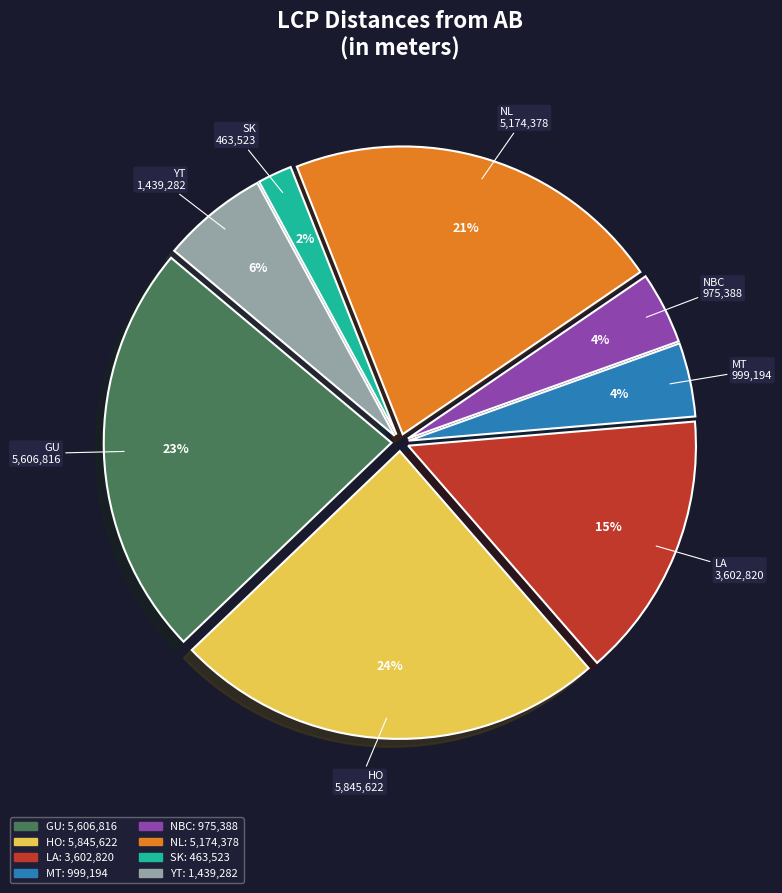

True or false: GU accounts for 10% of the total.

False